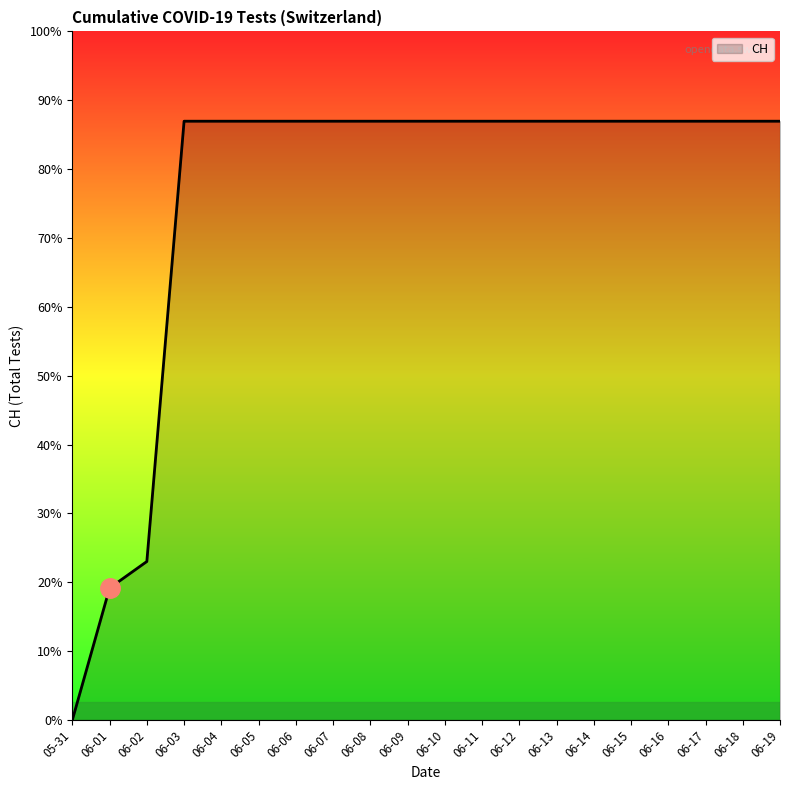

What is the sum of all values?

11033